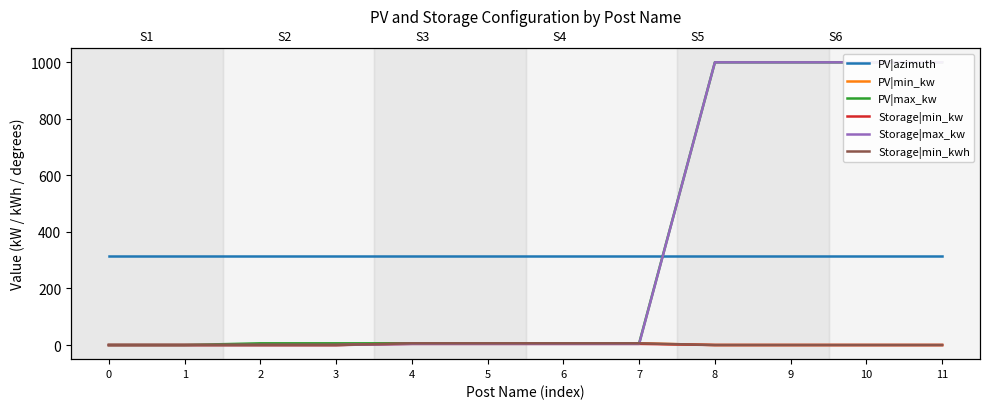

Where do Storage|min_kwh and Storage|max_kw first cross each other?

7 and 8